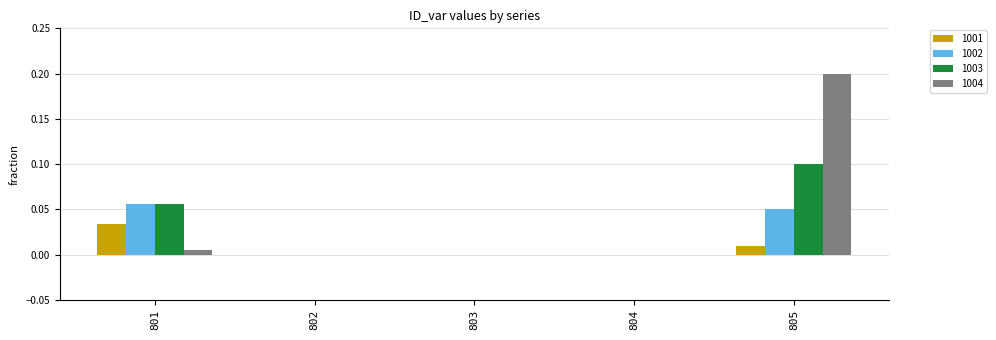

Is it true that 1002 equals 0.1 at 805?

True